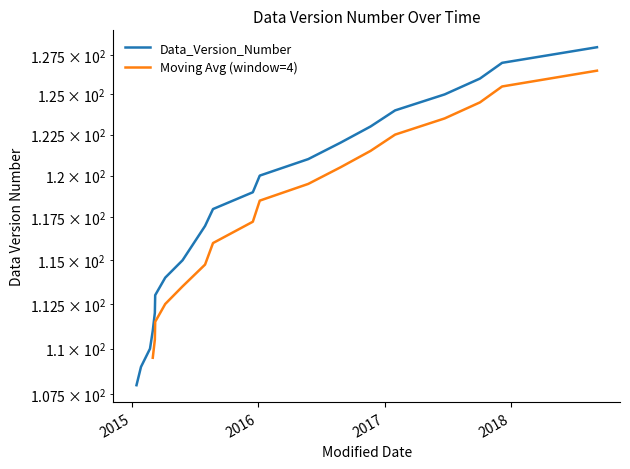

Reading left to right, extract all data points from this chart.

2015-01-15=108	2015-01-28=109	2015-02-23=110	2015-03-03=111	2015-03-09=112	2015-03-10=113	2015-04-08=114	2015-05-28=115	2015-08-01=117	2015-08-24=118	2015-12-17=119	2016-01-06=120	2016-05-25=121	2016-08-26=122	2016-11-21=123	2017-01-31=124	2017-06-23=125	2017-10-03=126	2017-12-06=127	2018-09-06=128